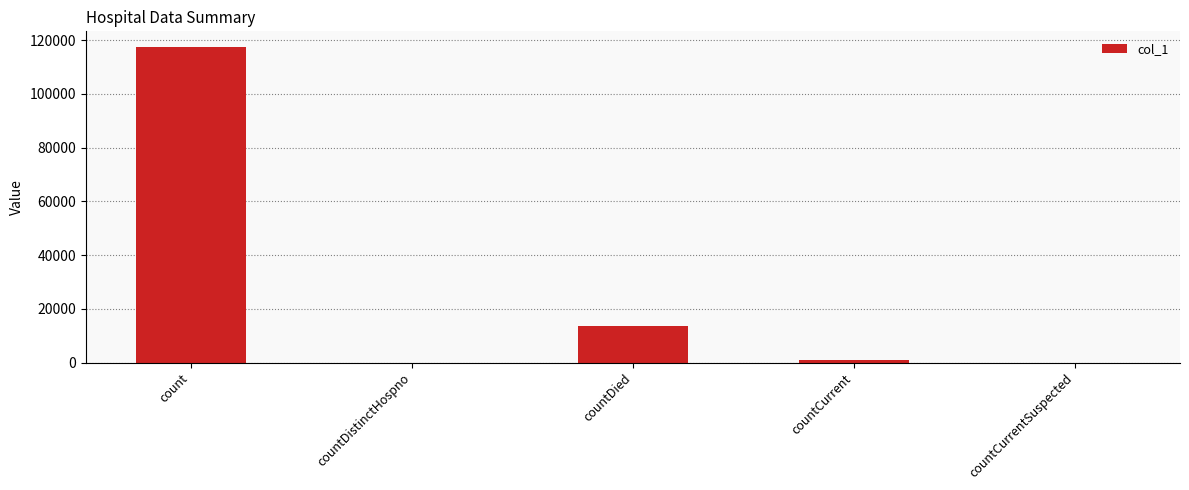

Are the bars horizontal?

No